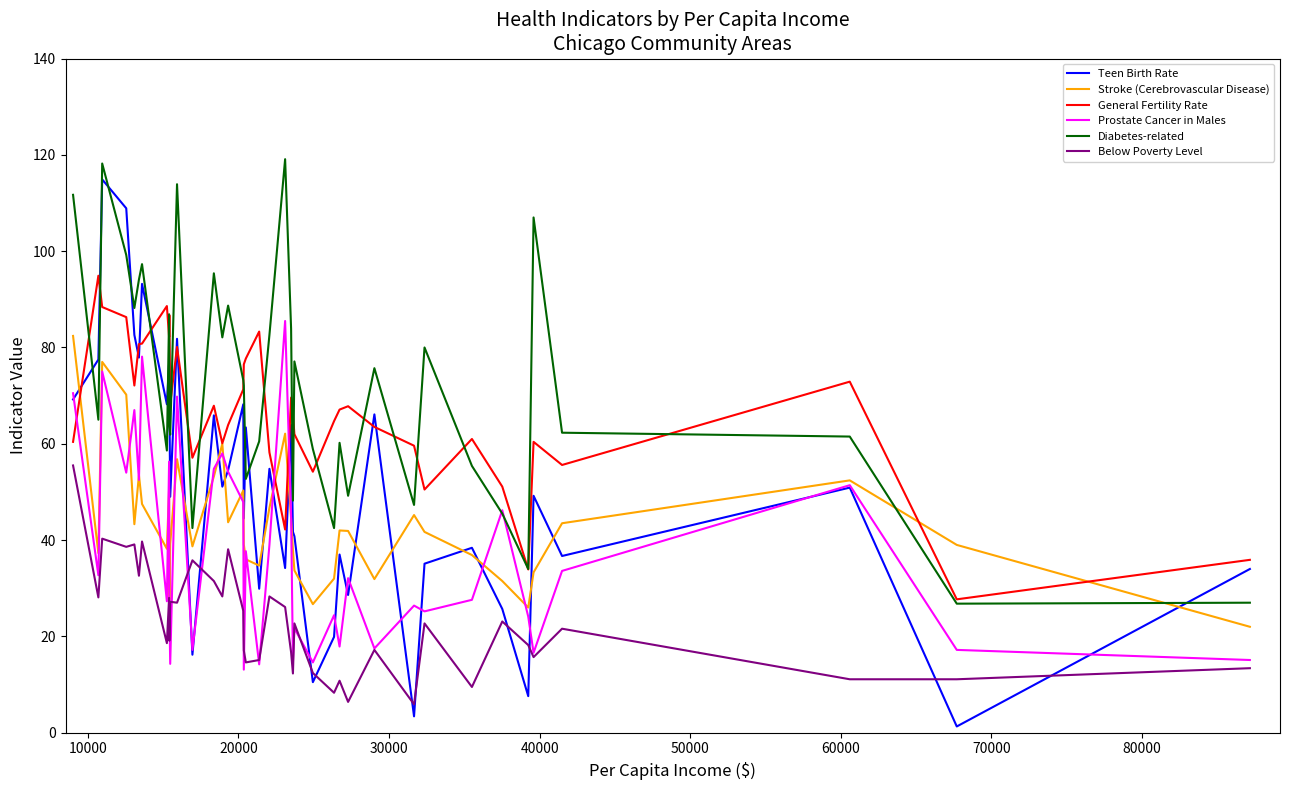

True or false: Below Poverty Level and Stroke (Cerebrovascular Disease) intersect in this chart.

False